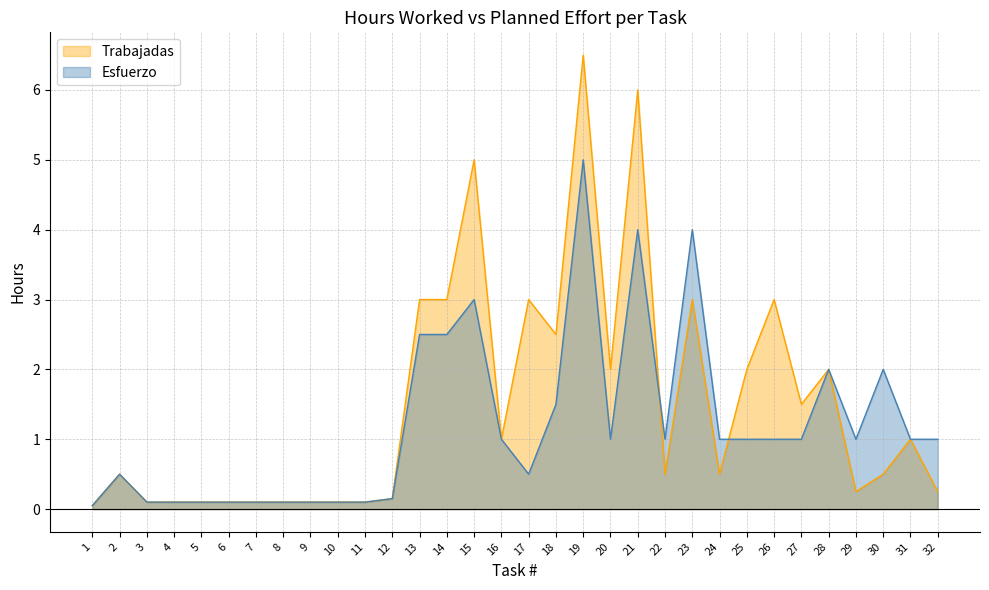

Reading left to right, transcribe all the data shown in this chart.

Trabajadas: 1=0.1	2=0.5	3=0.1	4=0.1	5=0.1	6=0.1	7=0.1	8=0.1	9=0.1	10=0.1	11=0.1	12=0.1	13=3.0	14=3.0	15=5.0	16=1.0	17=3.0	18=2.5	19=6.5	20=2.0	21=6.0	22=0.5	23=3.0	24=0.5	25=2.0	26=3.0	27=1.5	28=2.0	29=0.2	30=0.5	31=1.0	32=0.2
Esfuerzo: 1=0.1	2=0.5	3=0.1	4=0.1	5=0.1	6=0.1	7=0.1	8=0.1	9=0.1	10=0.1	11=0.1	12=0.1	13=2.5	14=2.5	15=3.0	16=1.0	17=0.5	18=1.5	19=5.0	20=1.0	21=4.0	22=1.0	23=4.0	24=1.0	25=1.0	26=1.0	27=1.0	28=2.0	29=1.0	30=2.0	31=1.0	32=1.0